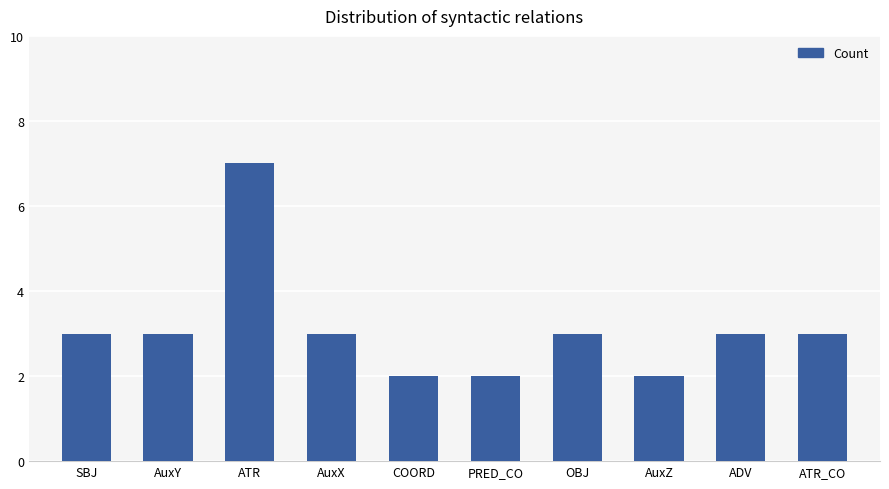

Are the bars grouped side by side (vs. stacked)?

No